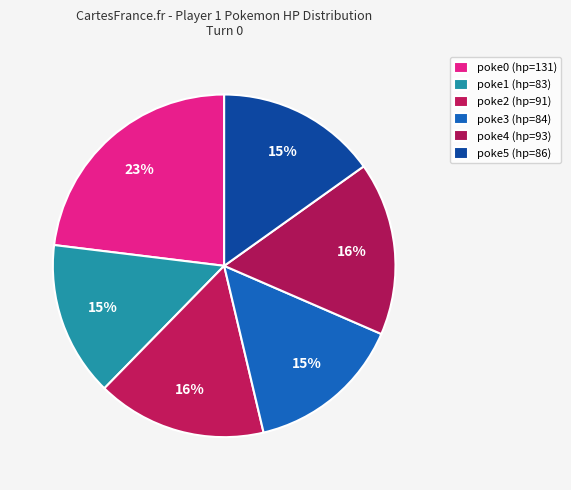

What percentage is the poke5 (hp=86) slice, to the nearest percent?

15%